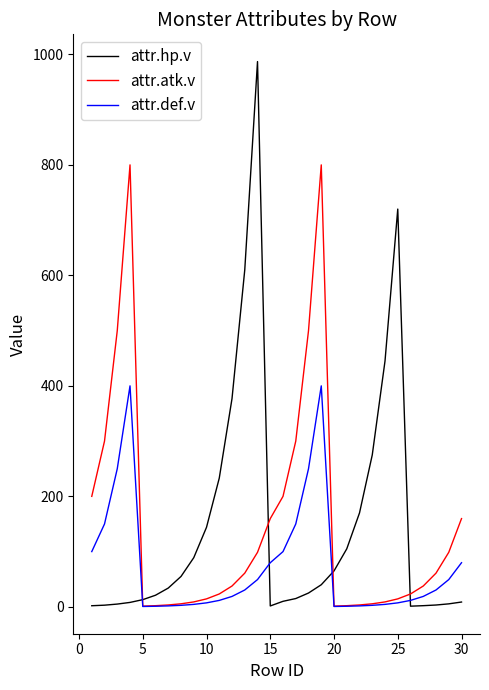

Rank the series by their maximum value, from highest to lowest.

attr.hp.v, attr.atk.v, attr.def.v